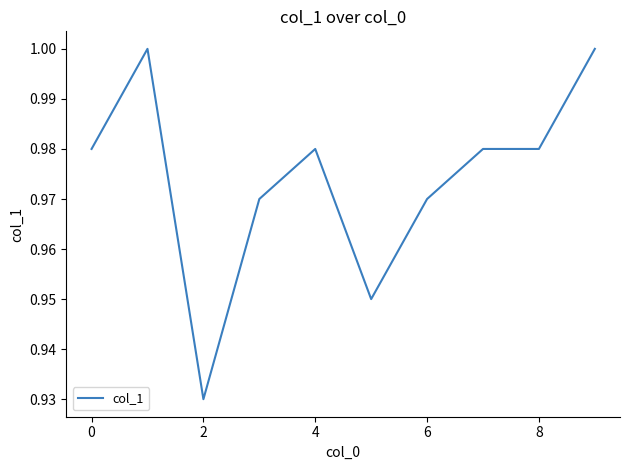

True or false: there are more than 2 points higher than both neighbors.

False